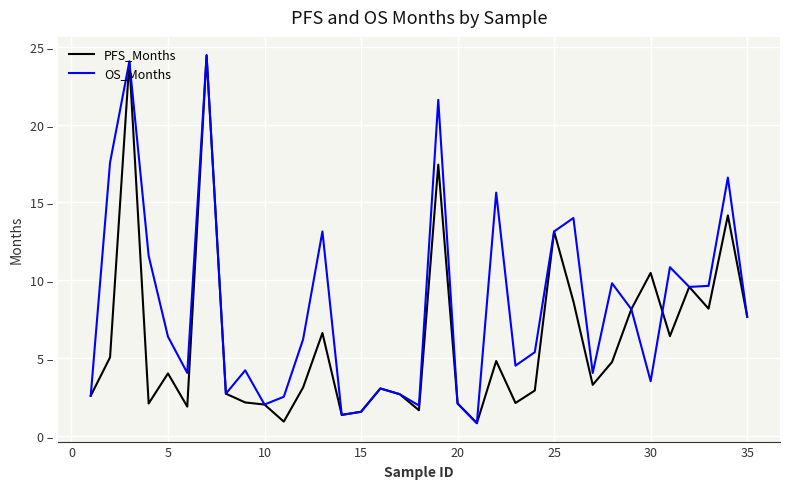

Rank the series by their maximum value, from highest to lowest.

PFS_Months, OS_Months